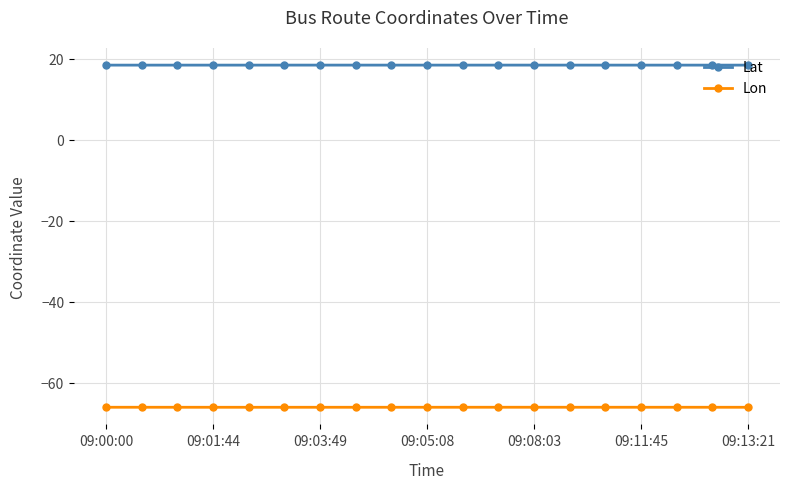

True or false: Lat has more than 2 points higher than both neighbors.

True